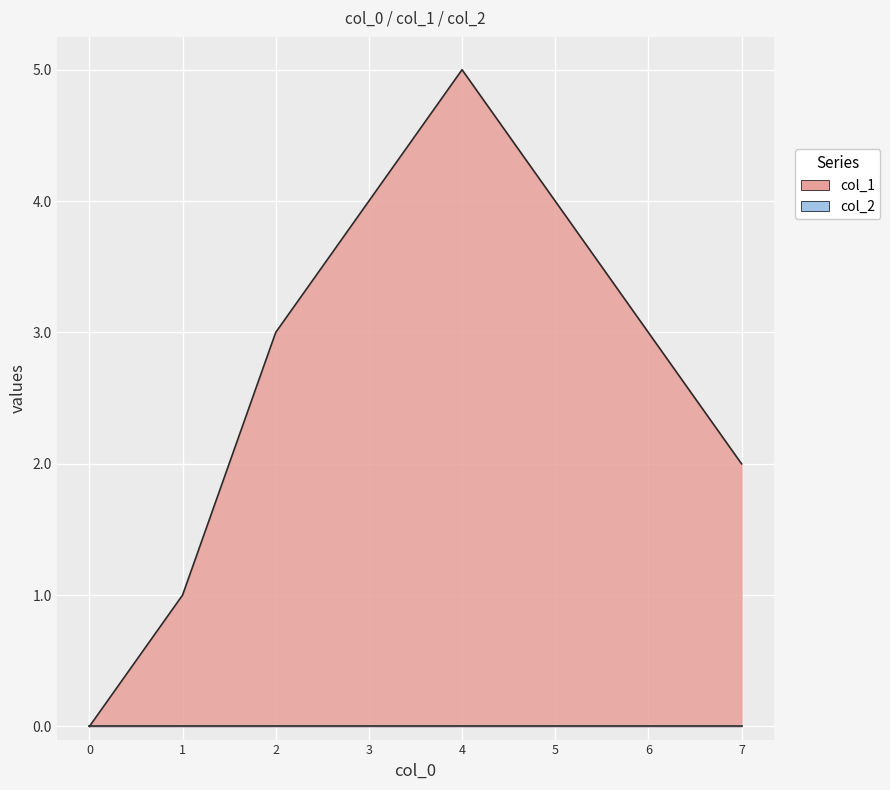

What is the greatest value displayed?

5